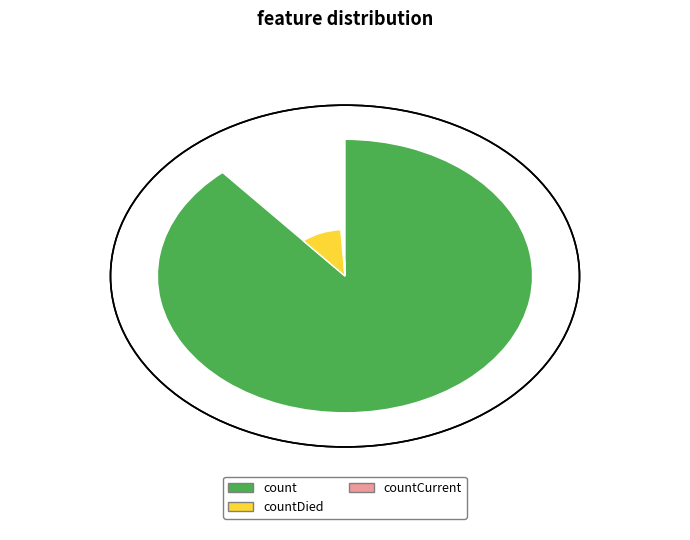

To the nearest percent, what percentage of the pie is countDied?

10%